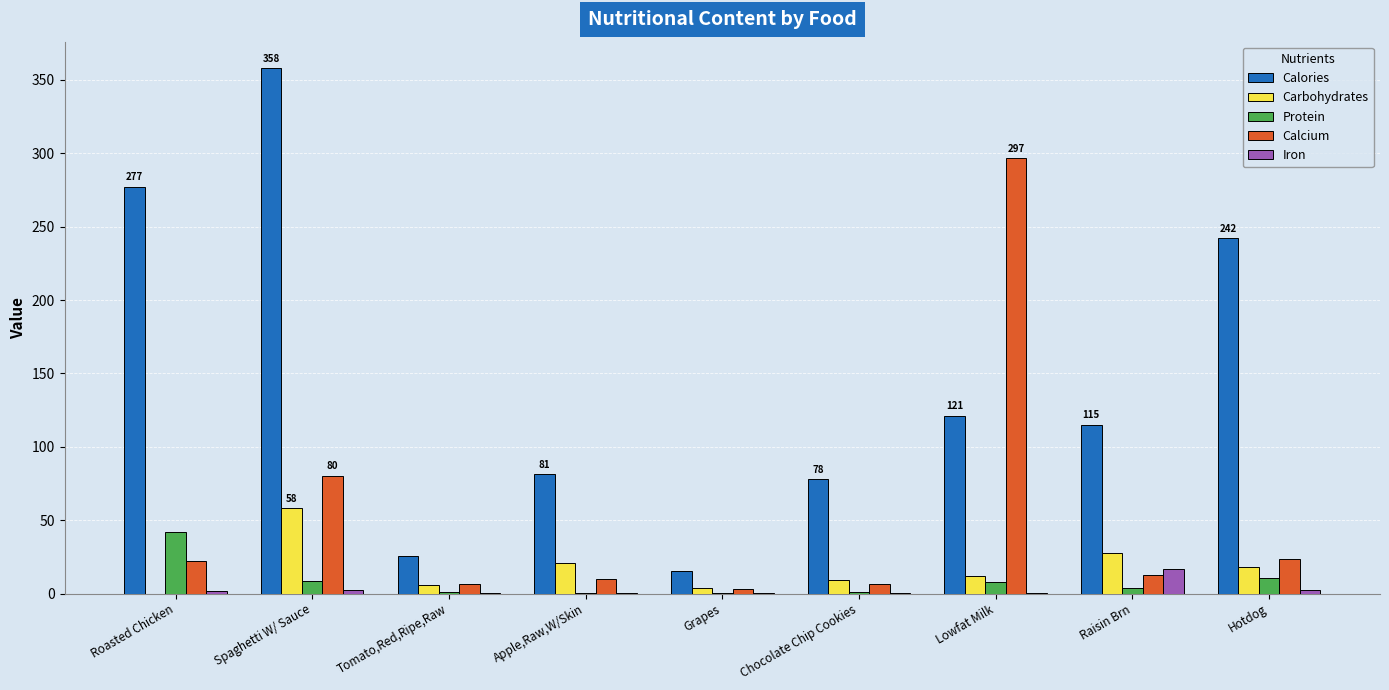

Does the chart contain stacked bars?

No